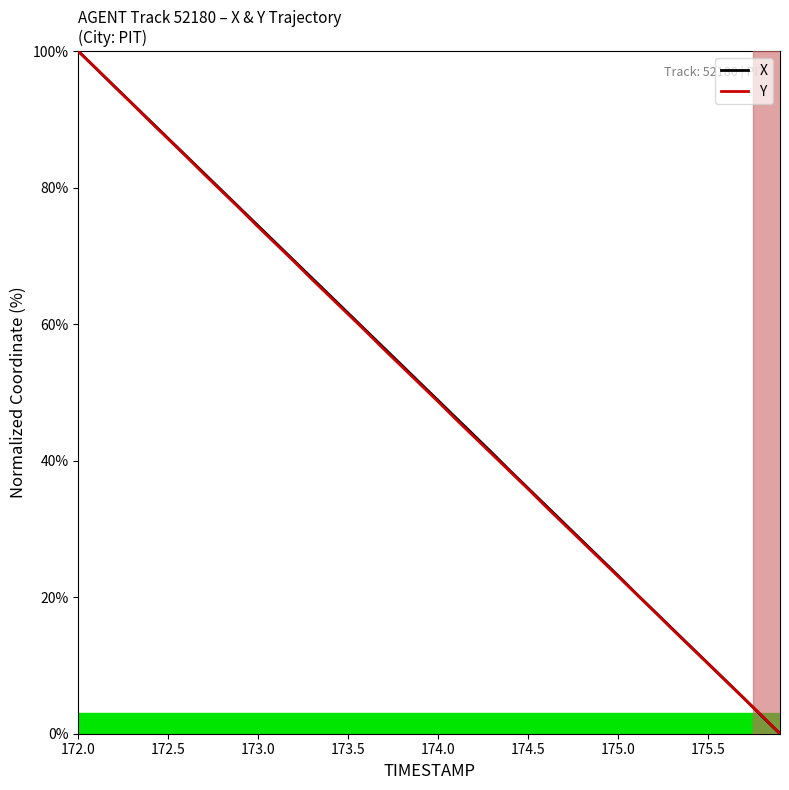

What is the greatest value displayed?

100.0